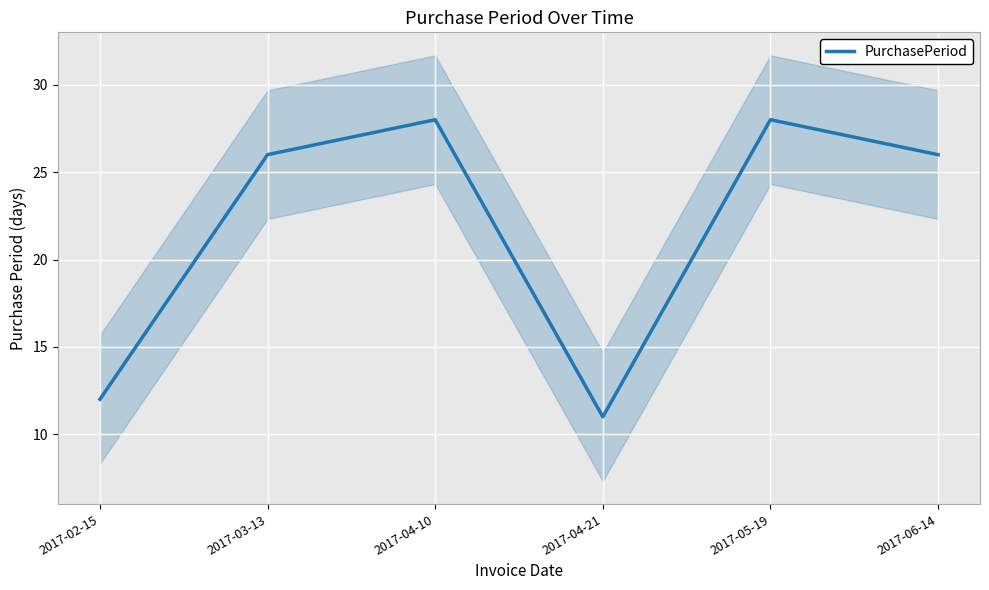

What is the minimum value shown in the chart?

11